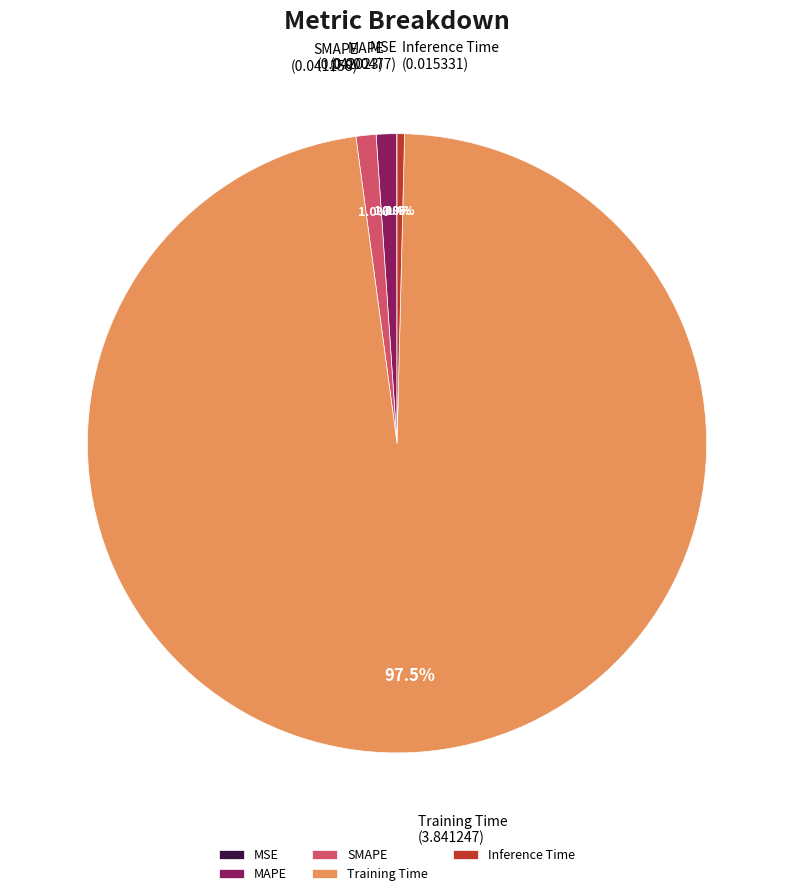

What portion of the pie excludes SMAPE?

99.0%